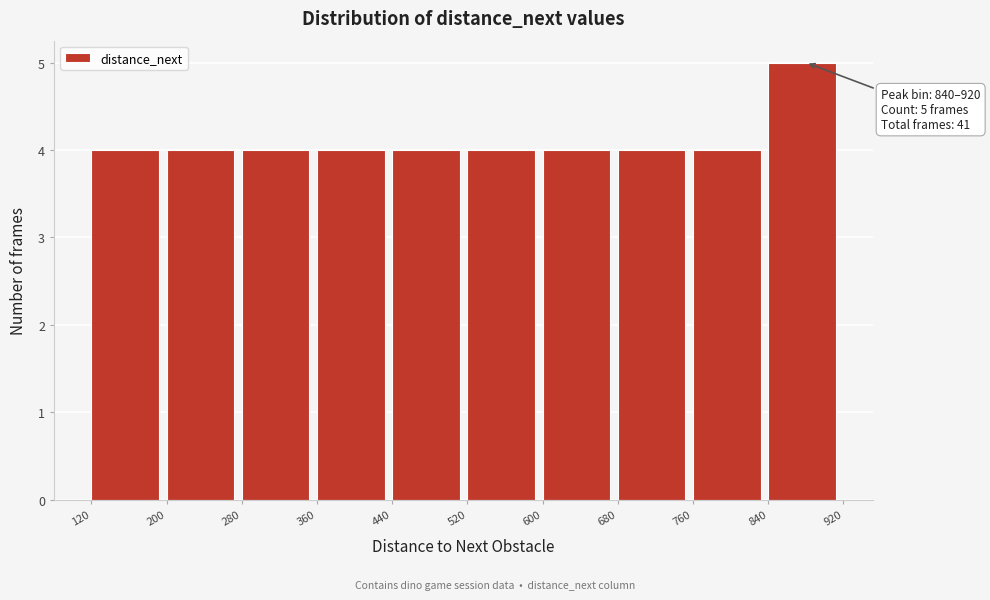

Which range on the x-axis has the tallest bar?

840 to 920